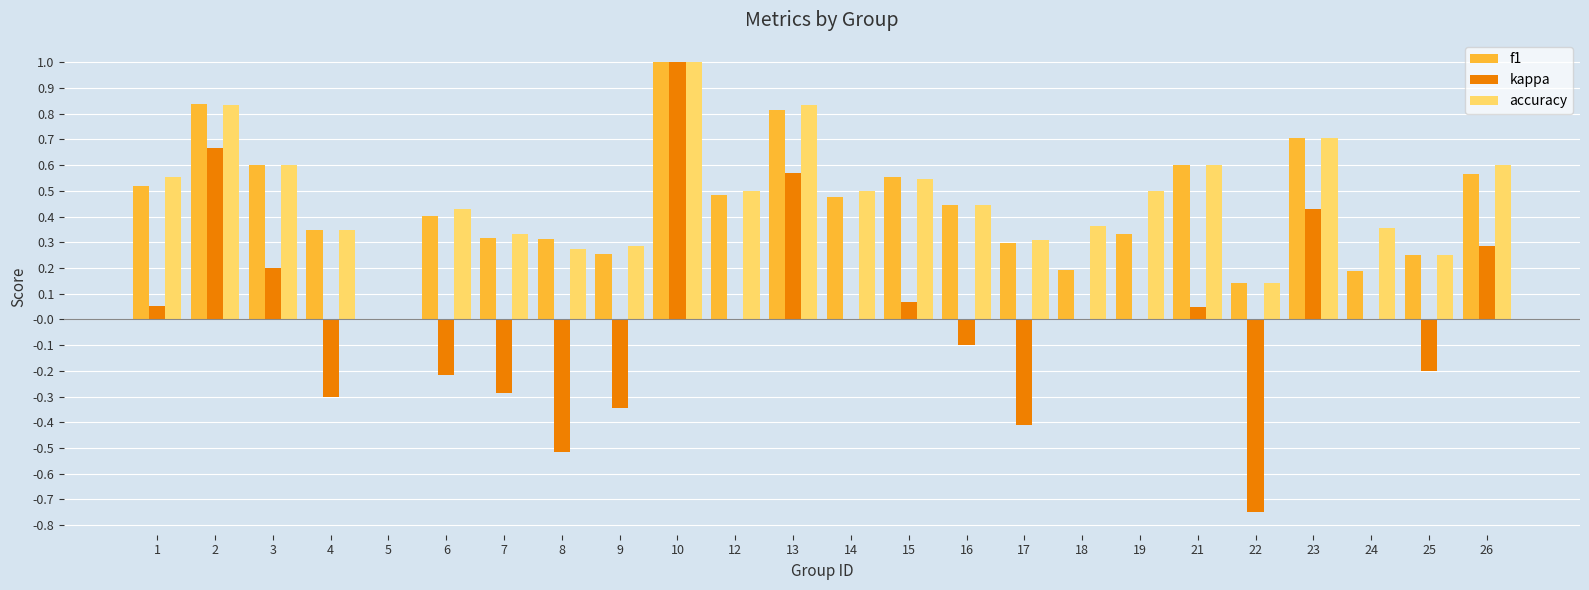

What is the maximum value for accuracy?

1.0